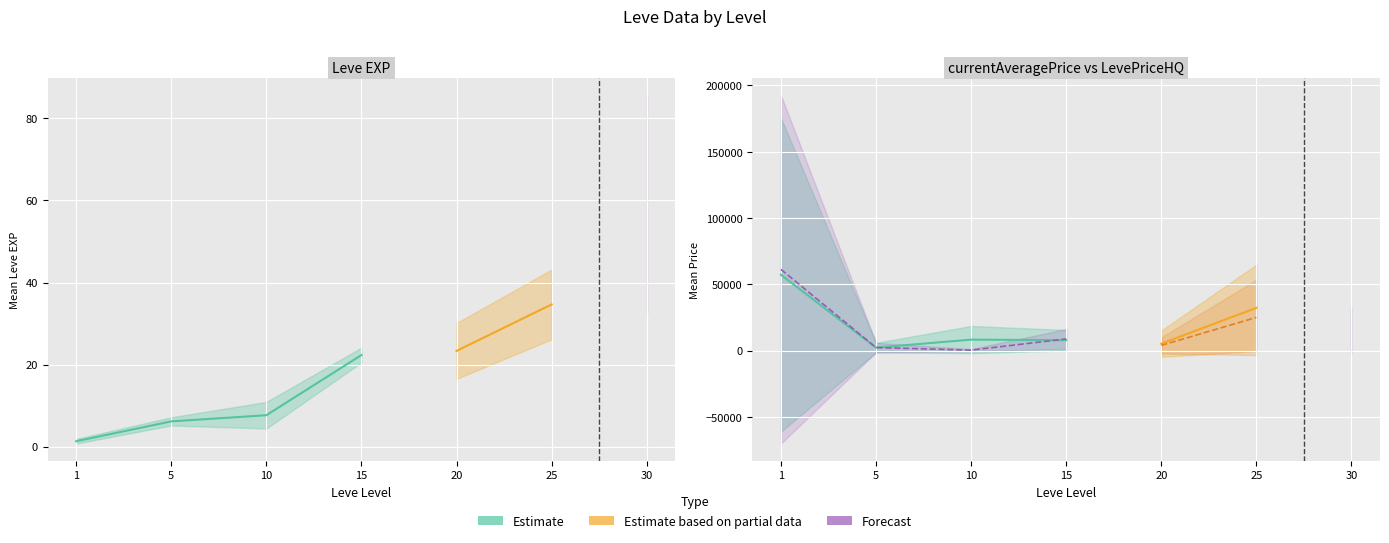

The currentAveragePriceHQ series shows 23315.0 at 25. True or false?

True